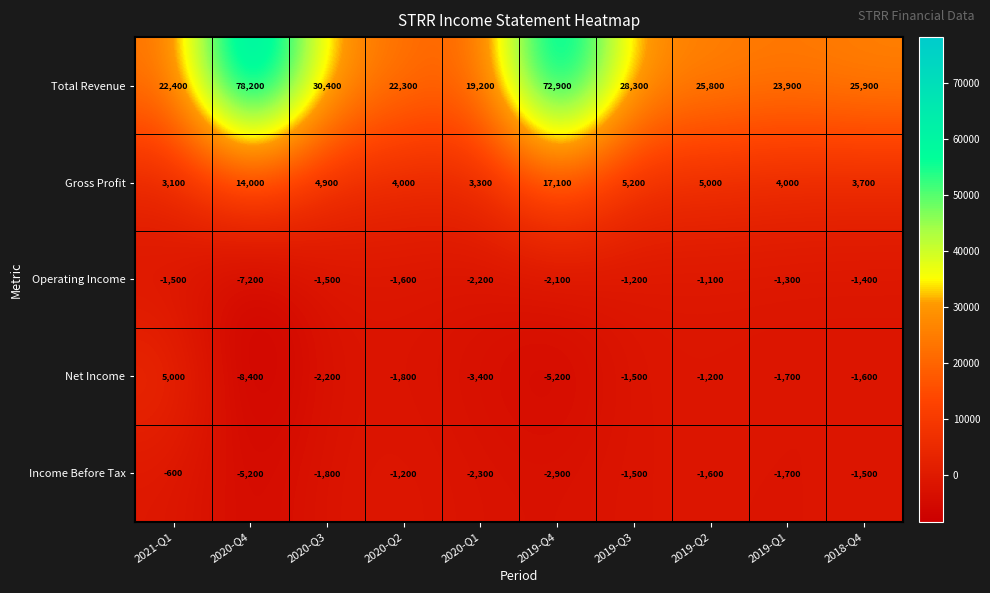

True or false: Net Income has a value of -2720 at 2018-Q4.

False